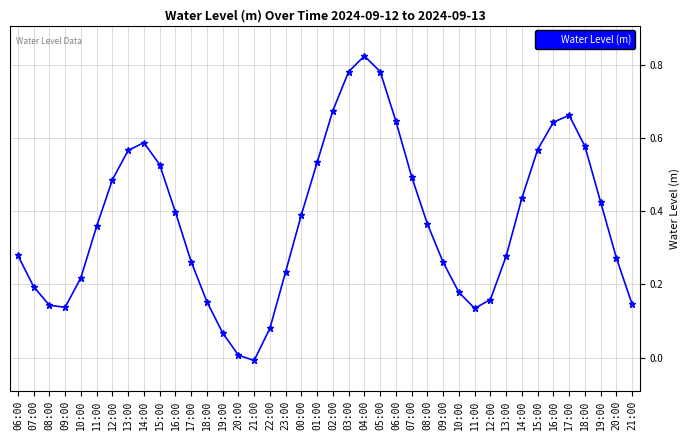

List the labels in order of value, smallest first.

21:00, 20:00, 19:00, 22:00, 11:00, 09:00, 08:00, 21:00, 18:00, 12:00, 10:00, 07:00, 10:00, 23:00, 09:00, 17:00, 20:00, 13:00, 06:00, 11:00, 08:00, 00:00, 16:00, 19:00, 14:00, 12:00, 07:00, 15:00, 01:00, 13:00, 15:00, 18:00, 14:00, 16:00, 06:00, 17:00, 02:00, 03:00, 05:00, 04:00